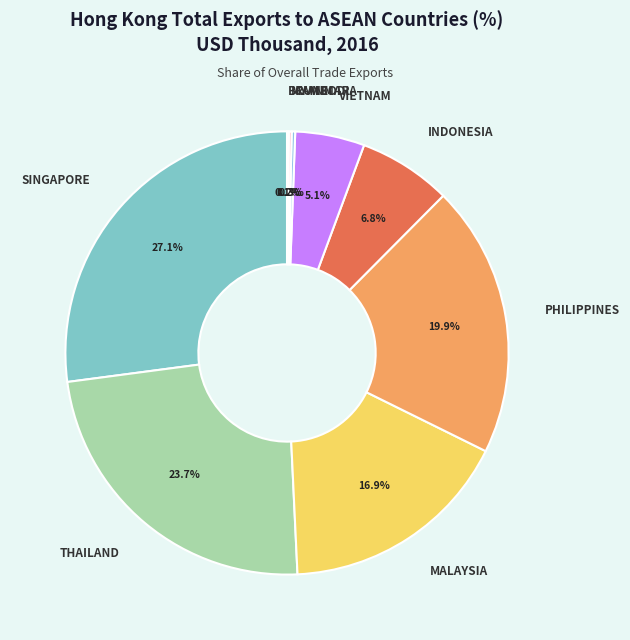

How much of the chart is everything except THAILAND?

76.3%